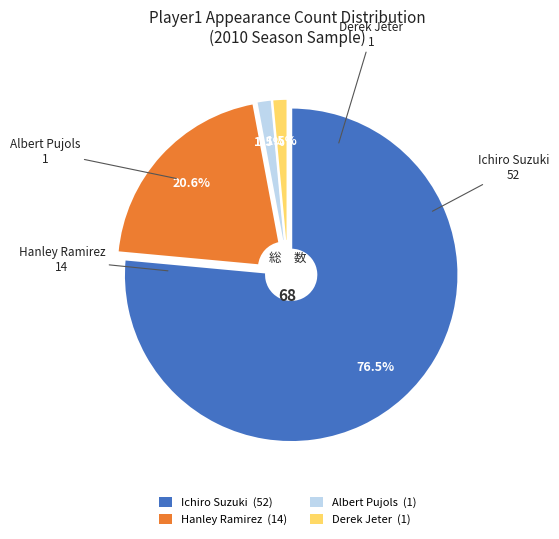

Which slice is the largest?

Ichiro Suzuki